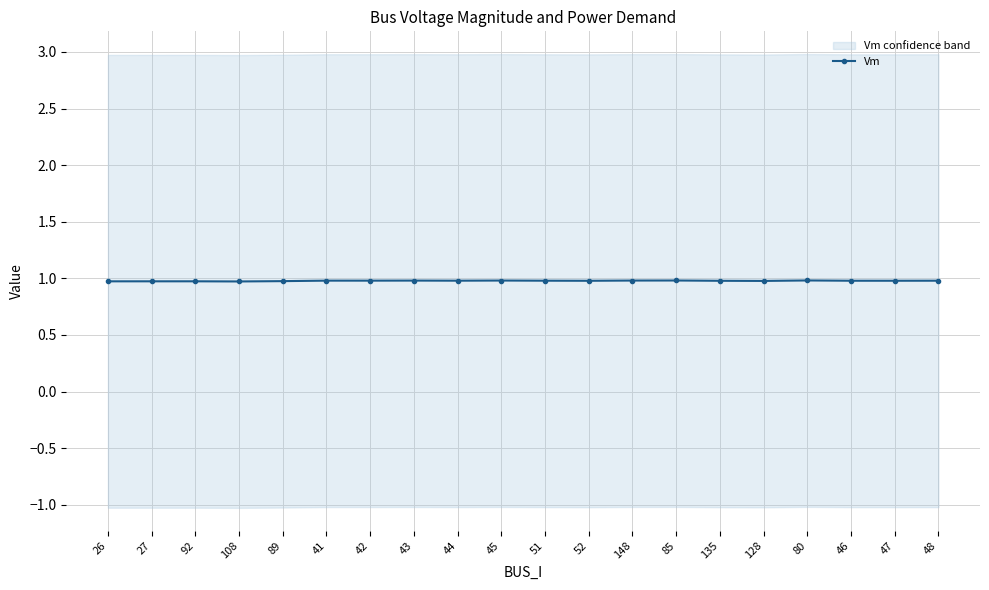

True or false: there are more than 2 points higher than both neighbors.

True